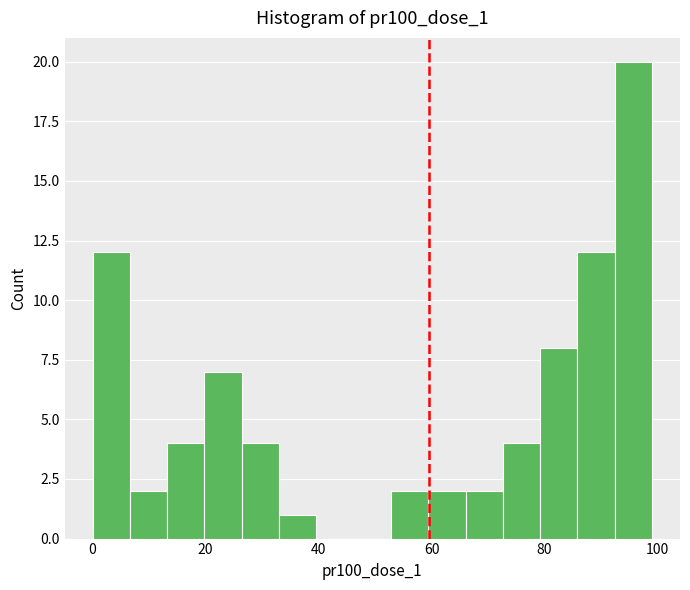

Read against the x-axis, roughly where is the centre of the tallest bar?

96